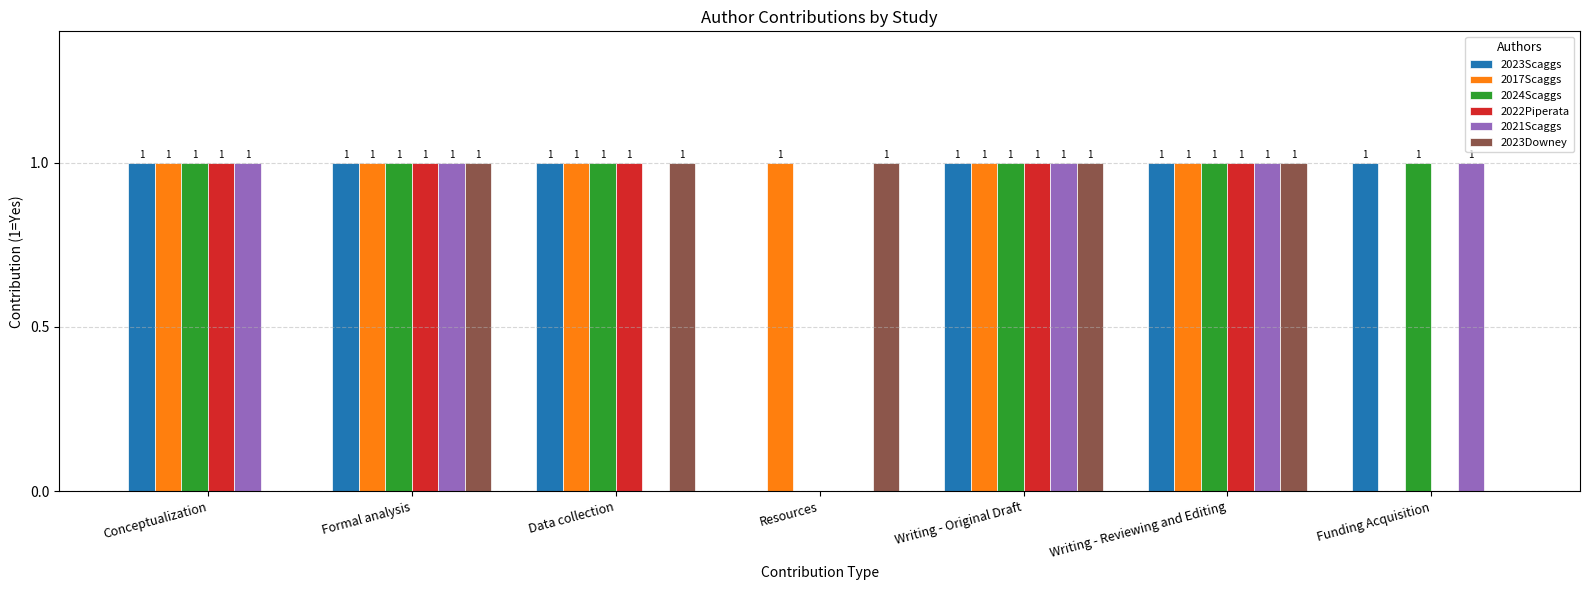

Which series changed the most between Conceptualization and Writing - Reviewing and Editing?

2023Downey